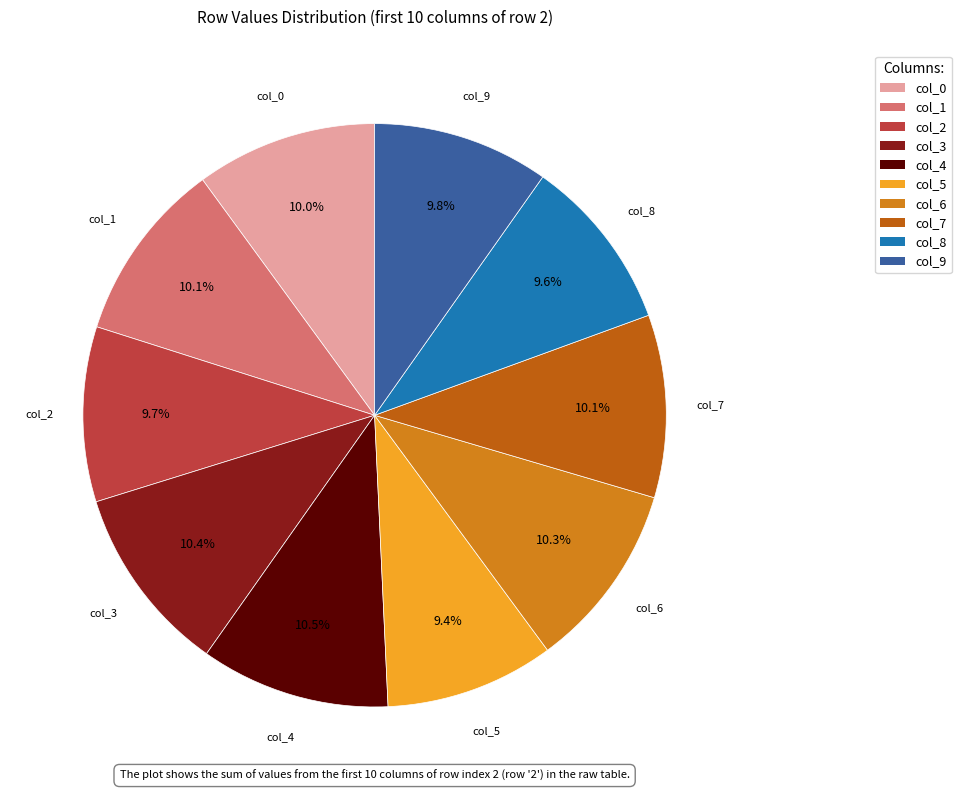

What portion of the pie excludes col_2?

90.3%